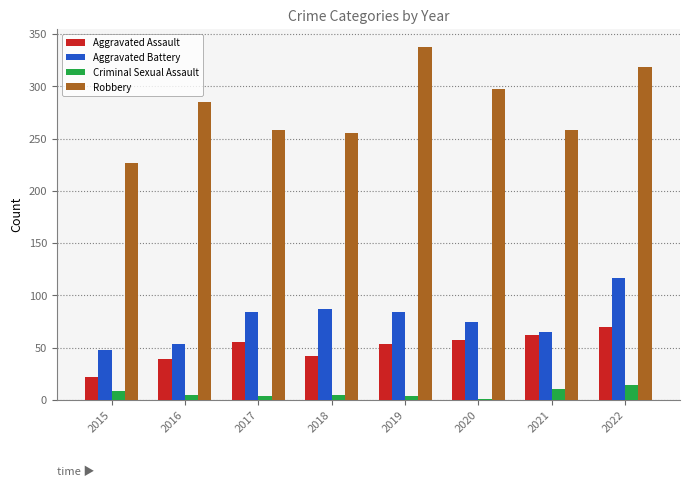

What is the sum of all Aggravated Assault values?

400